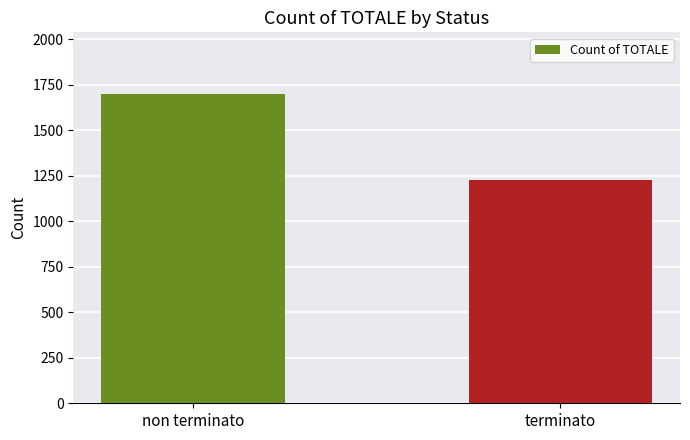

What is the change in value from non terminato to terminato?

-470